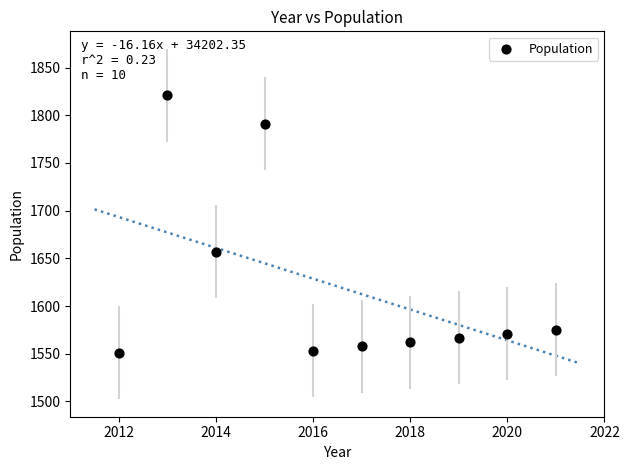

What is the average Y value?

1621